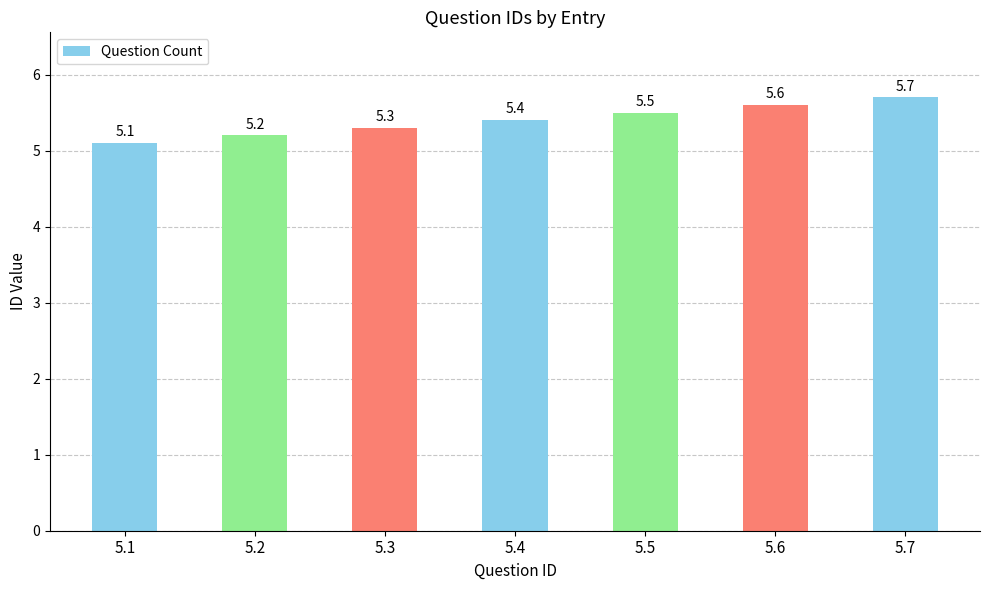

List the labels in order of value, smallest first.

5.1, 5.2, 5.3, 5.4, 5.5, 5.6, 5.7